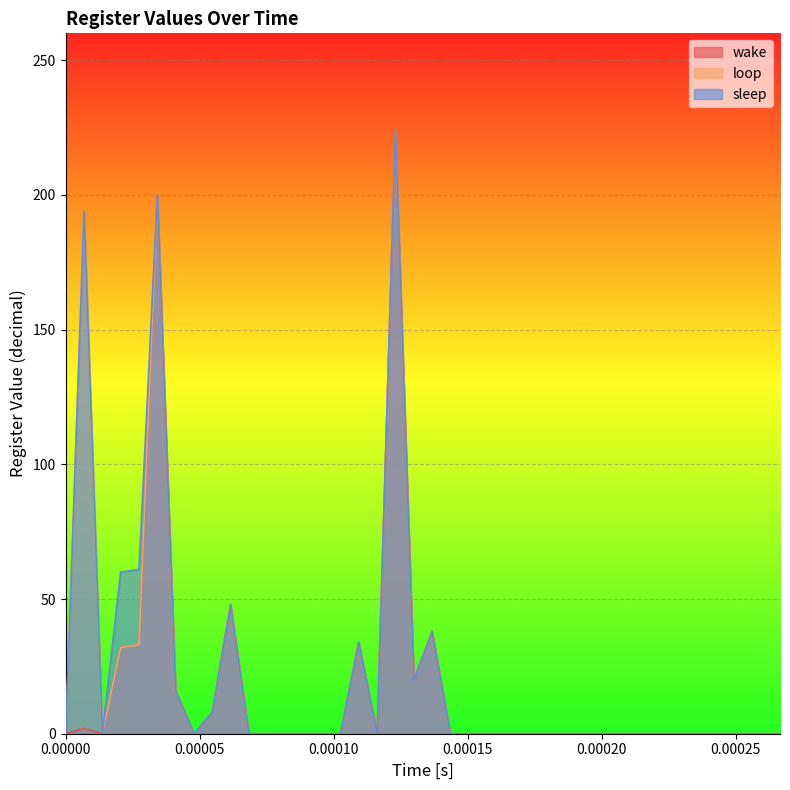

What is the difference between the maximum and minimum values in the wake series?

224